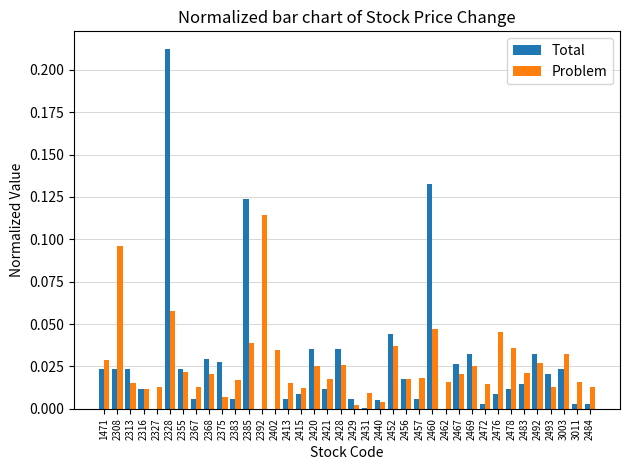

Which category has the highest value in the Total series?

2328